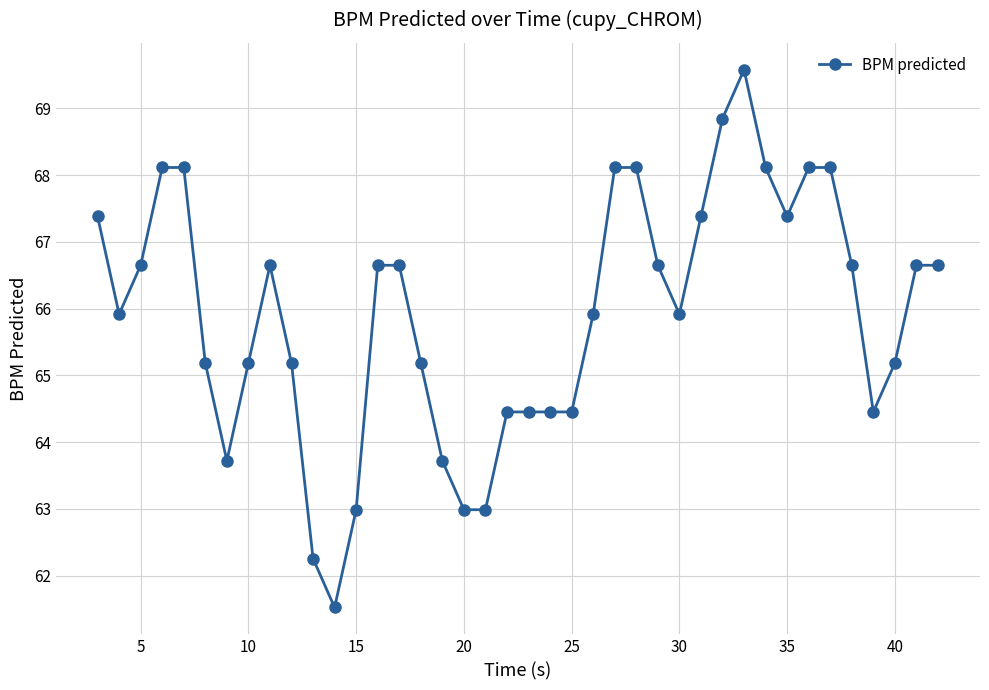

What is the minimum value shown in the chart?

61.5